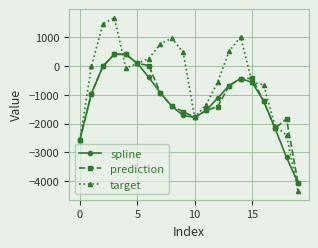

What is the value of the target point at the 15th from the left?

1010.9